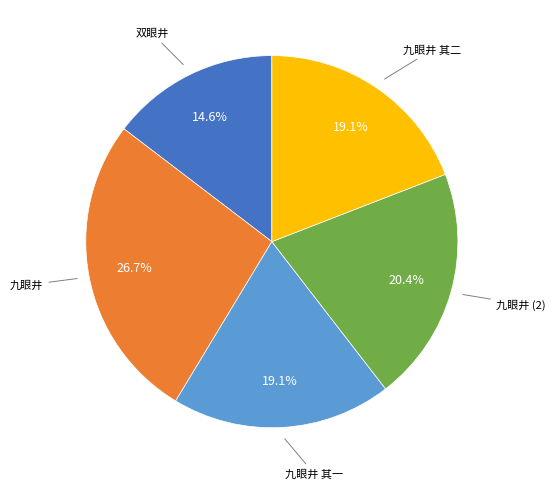

How much of the chart is everything except 九眼井 其一?

80.9%